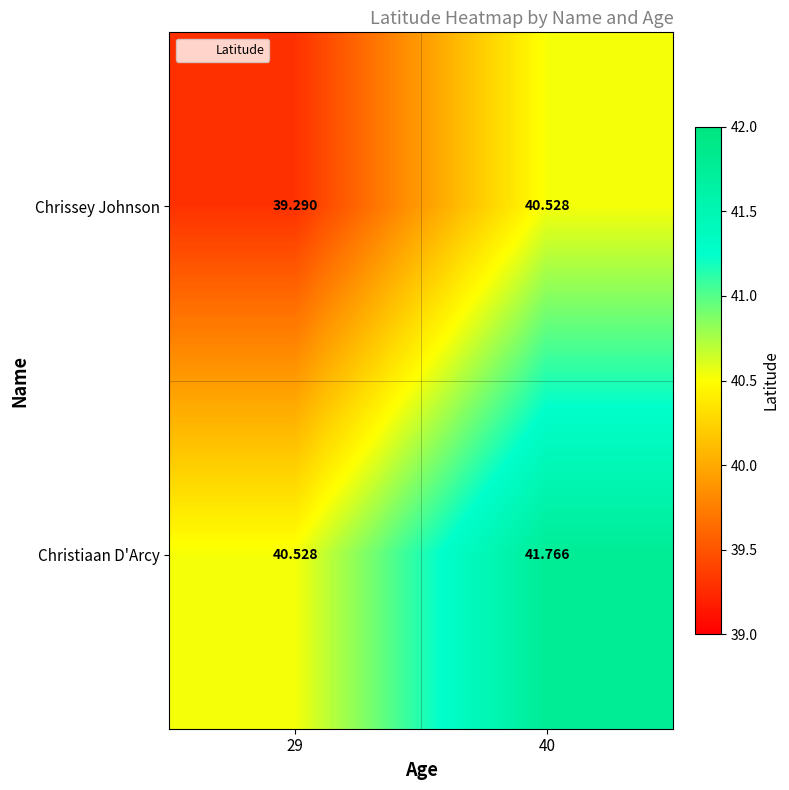

At how many categories does at least one series exceed 41?

1